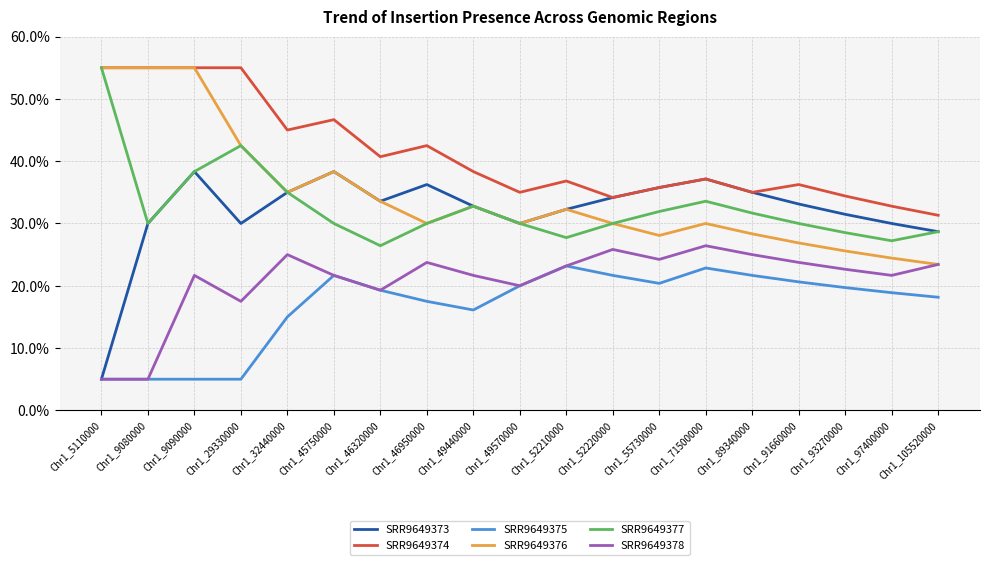

At which label does SRR9649377 first exceed 30?

Chr1_5110000